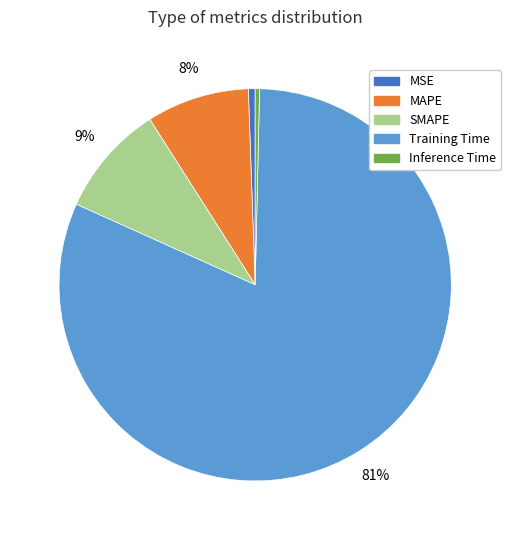

To the nearest percent, what is the average slice percentage?

20%